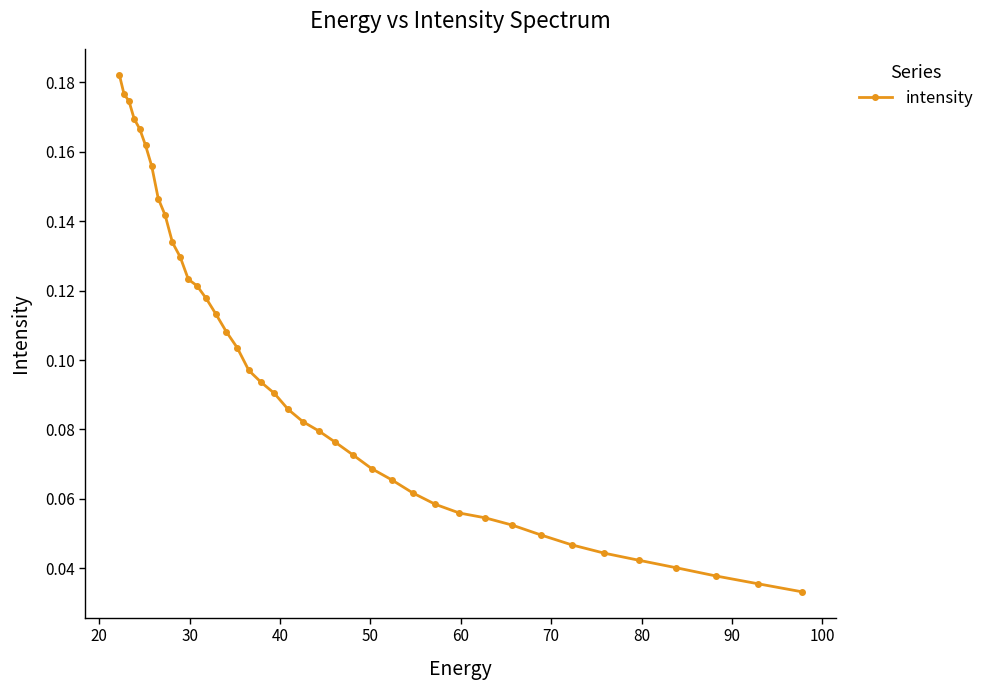

How many lines are shown in the chart?

1